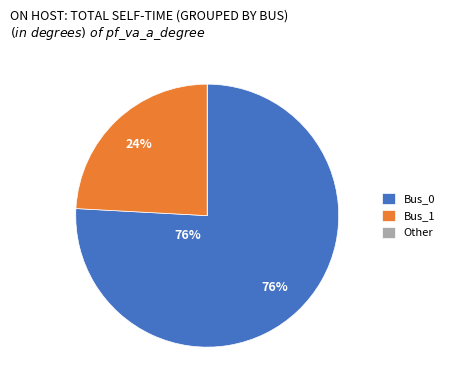

Which slice represents more than half of the pie?

Bus_0